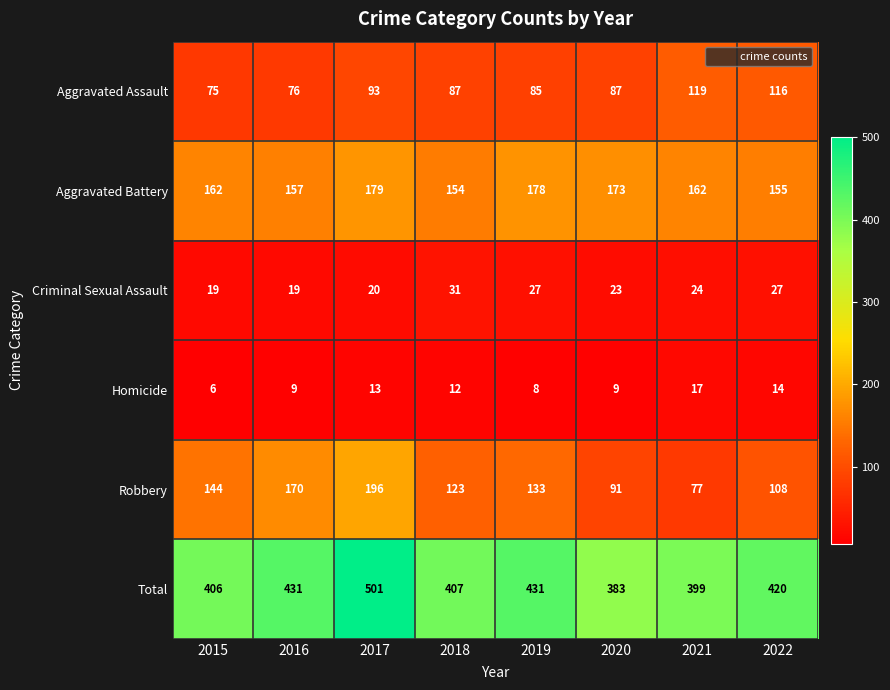

True or false: Robbery has a value of 133 at 2019.

True